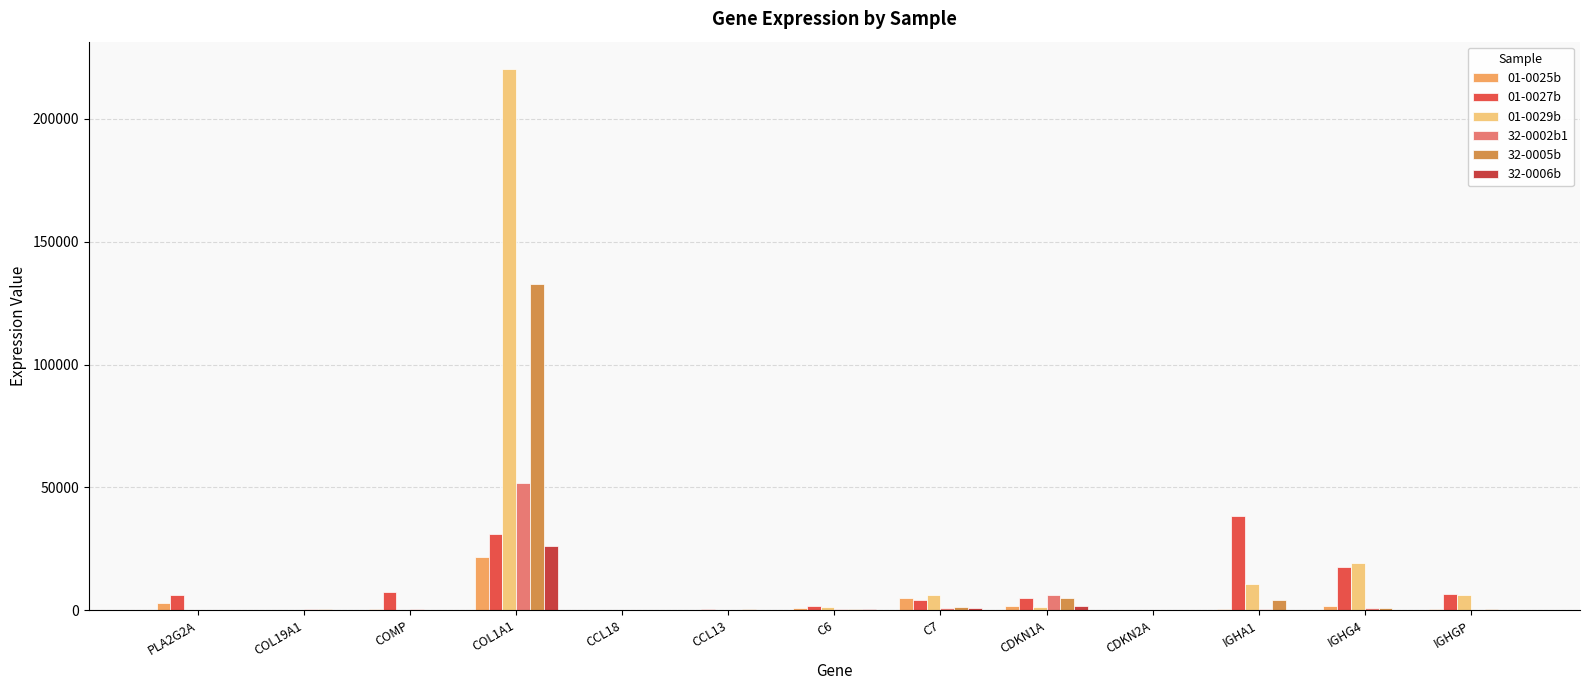

How many distinct data groups are displayed?

6